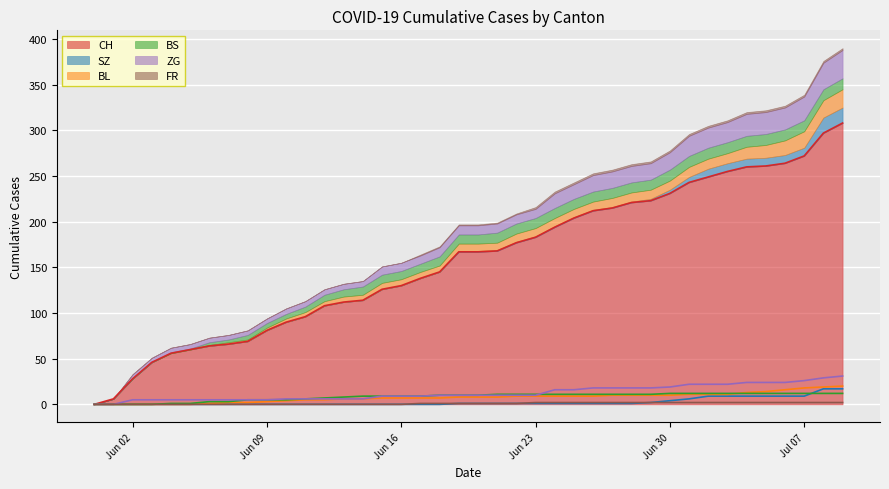

True or false: SZ has more than 0 interior local peaks.

False